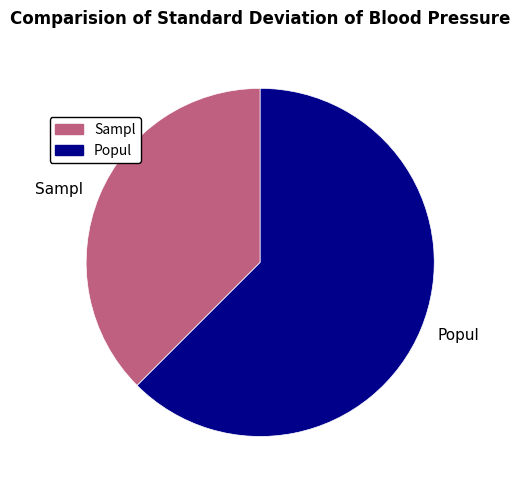

Rank the categories by value from lowest to highest.

Sampl, Popul